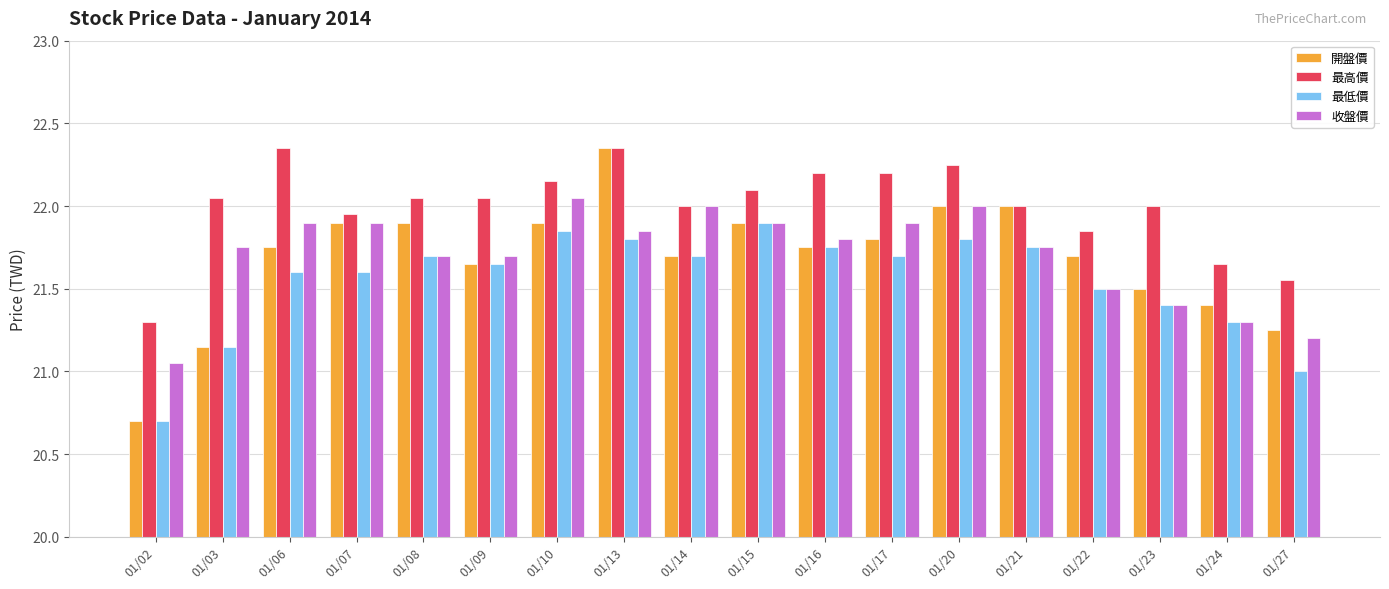

What are all the series names shown in the legend?

開盤價, 最高價, 最低價, 收盤價